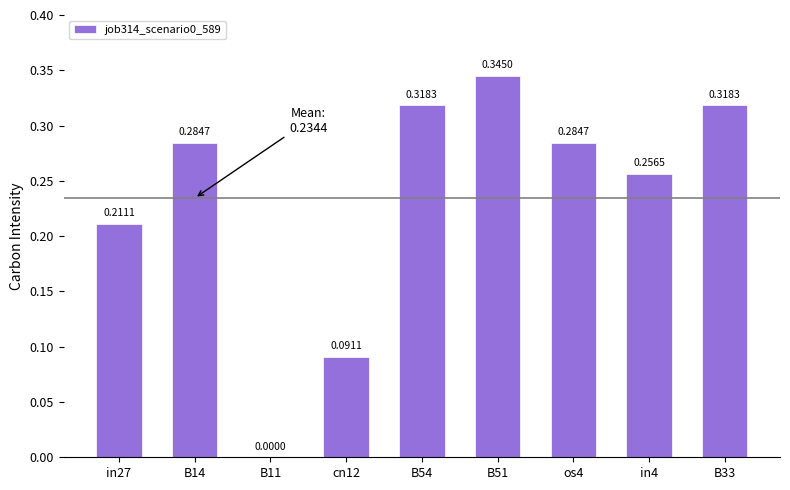

What is the change in value from cn12 to in4?

+0.2